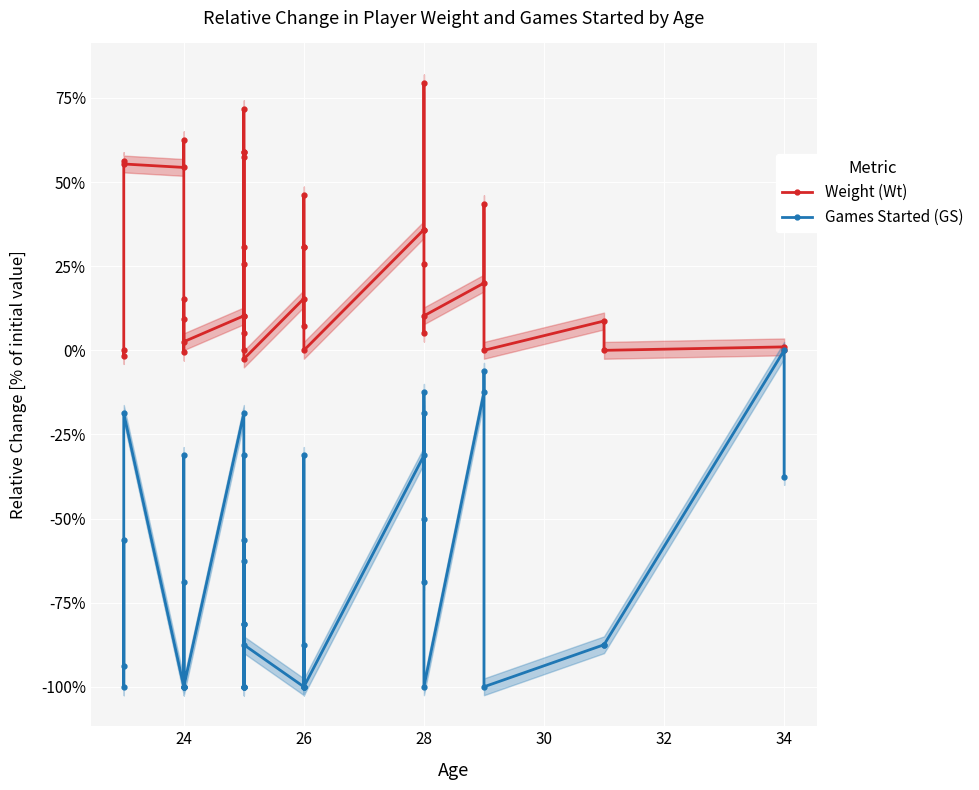

Is the value of Games Started (GS) at 17 greater than the value of Weight (Wt) at 15?

No